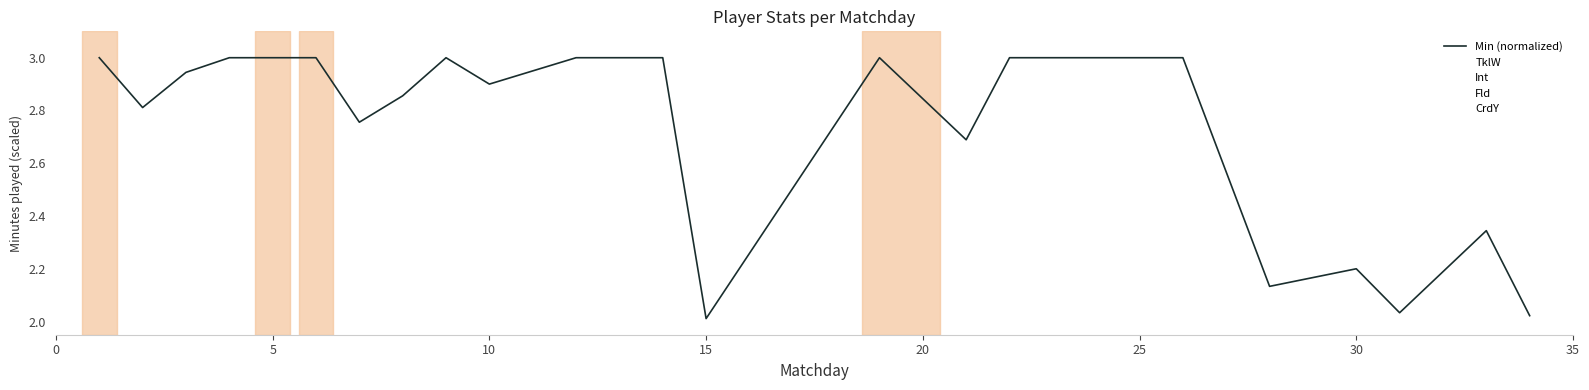

The Min (normalized) series shows 3.0 at 5. True or false?

True